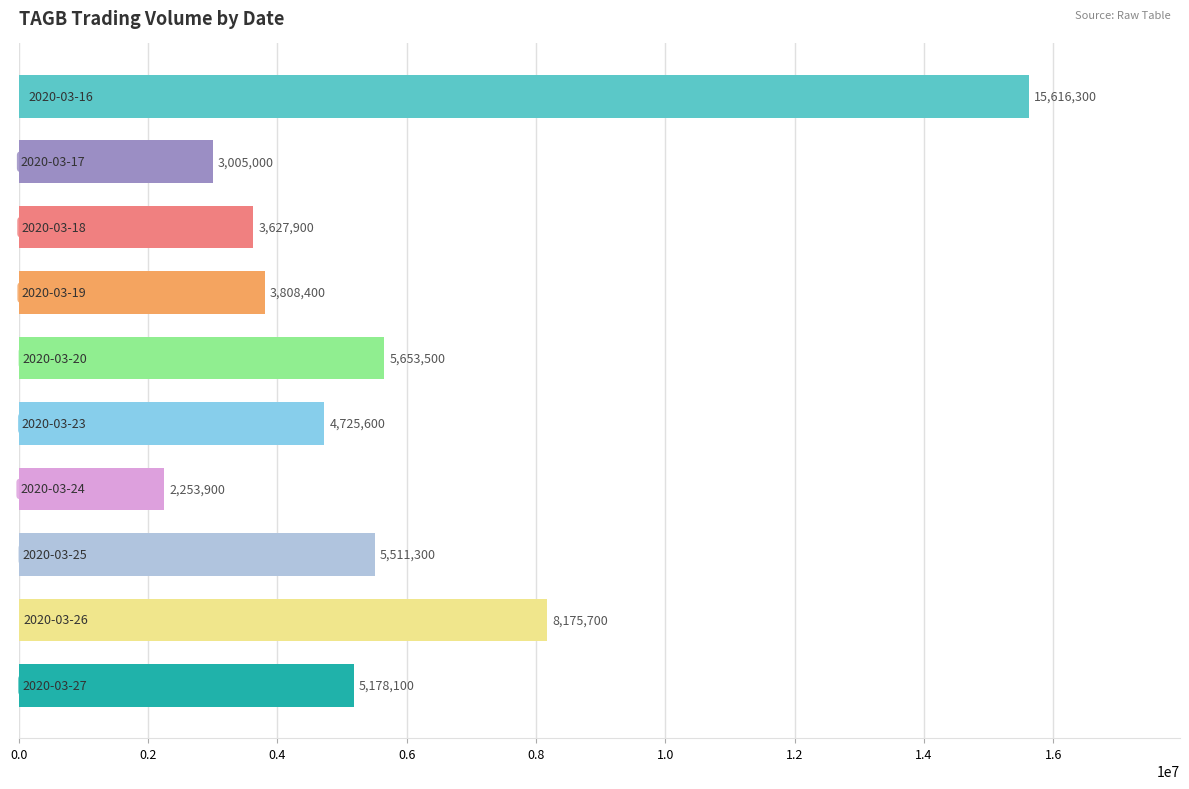

What is the sum of all values?

57555700